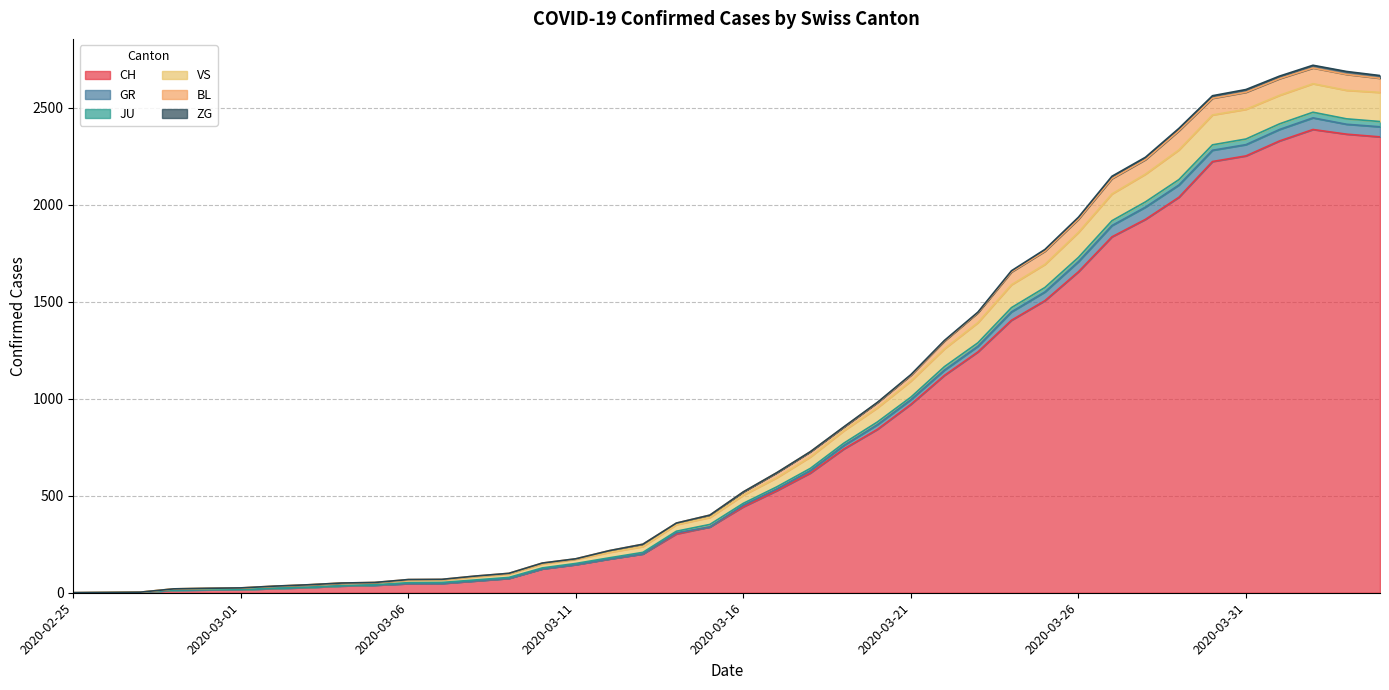

Which label corresponds to the smallest value in the chart?

2020-02-25